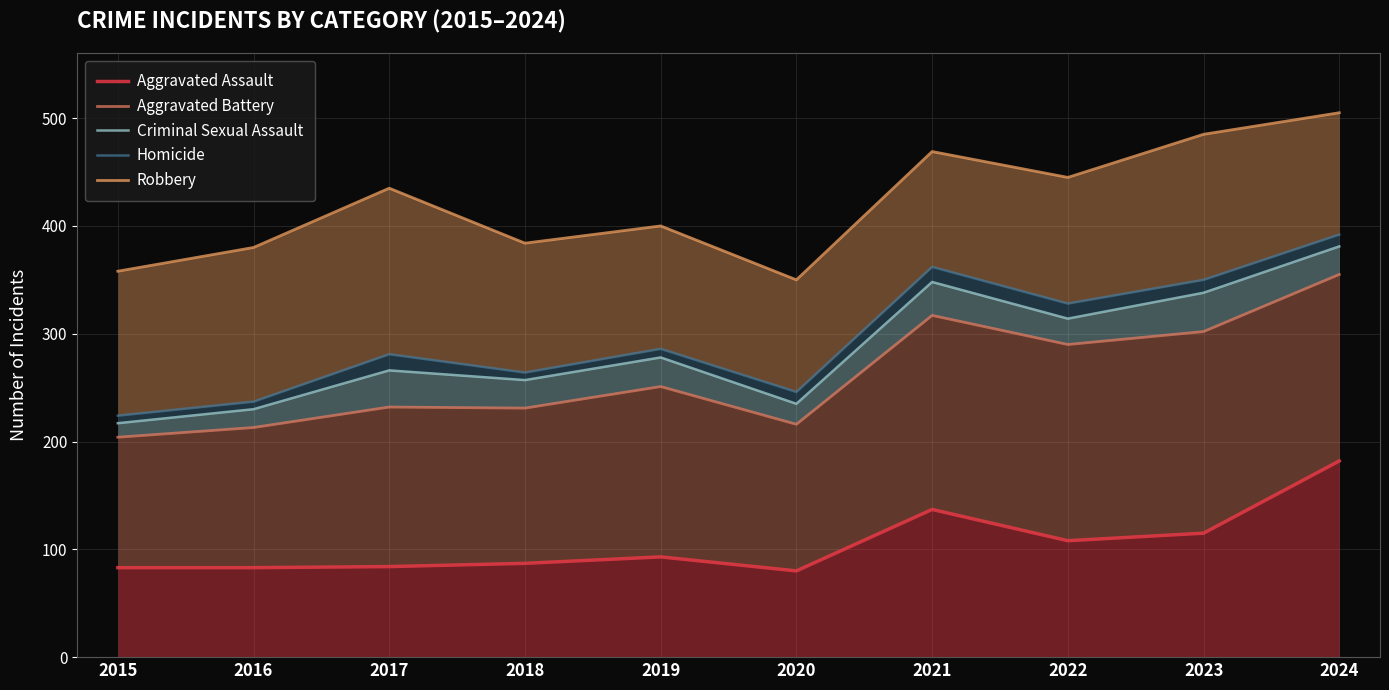

What is the value of the Robbery point at the 5th from the left?

400